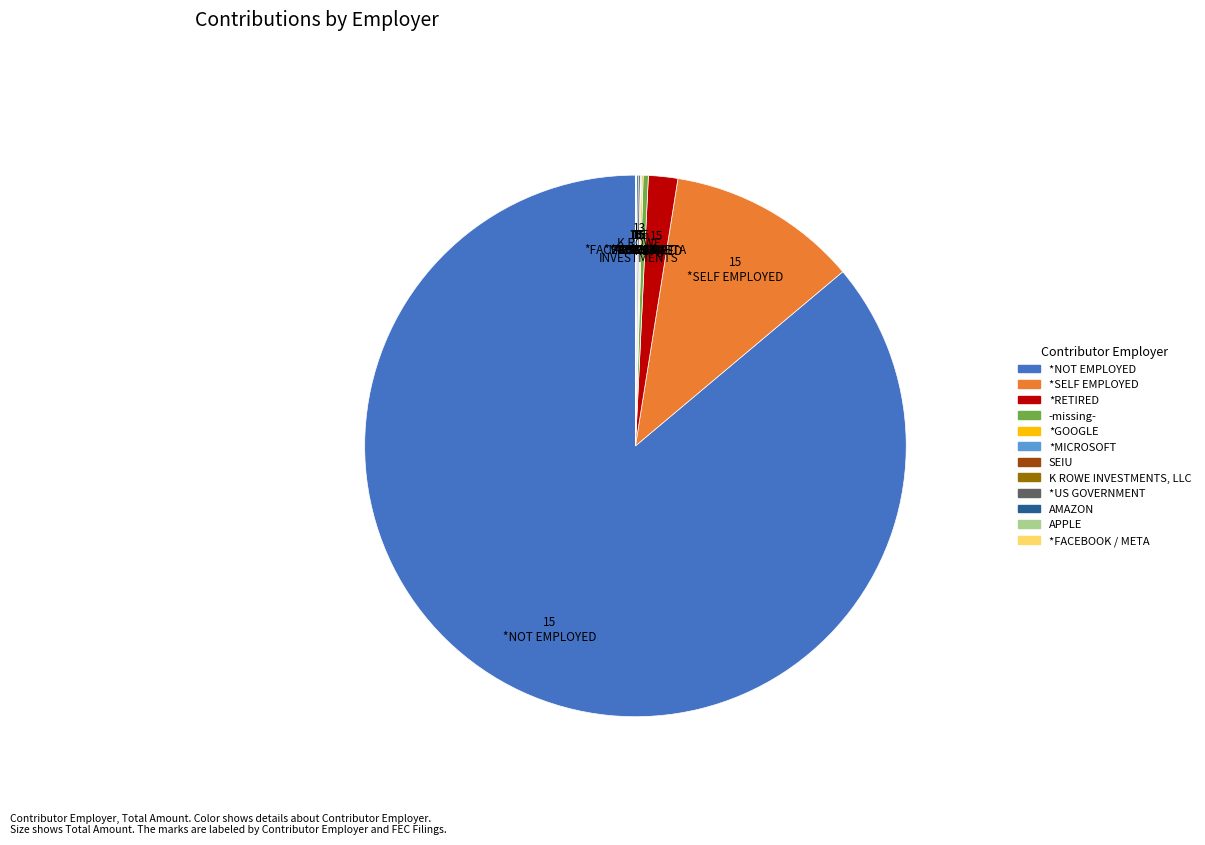

Is there a majority slice in this chart?

Yes